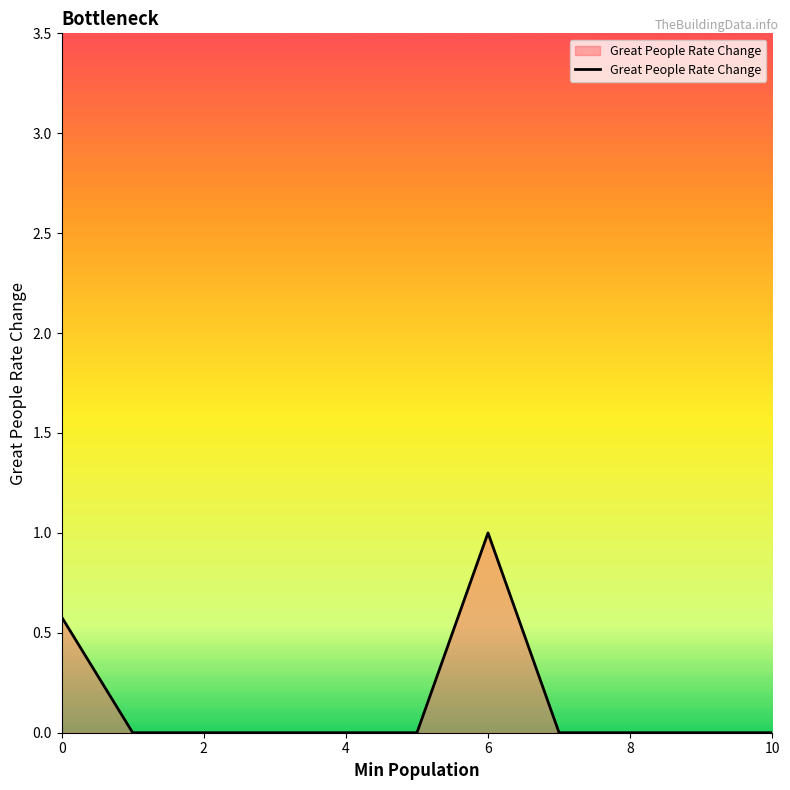

What is the greatest value displayed?

1.0